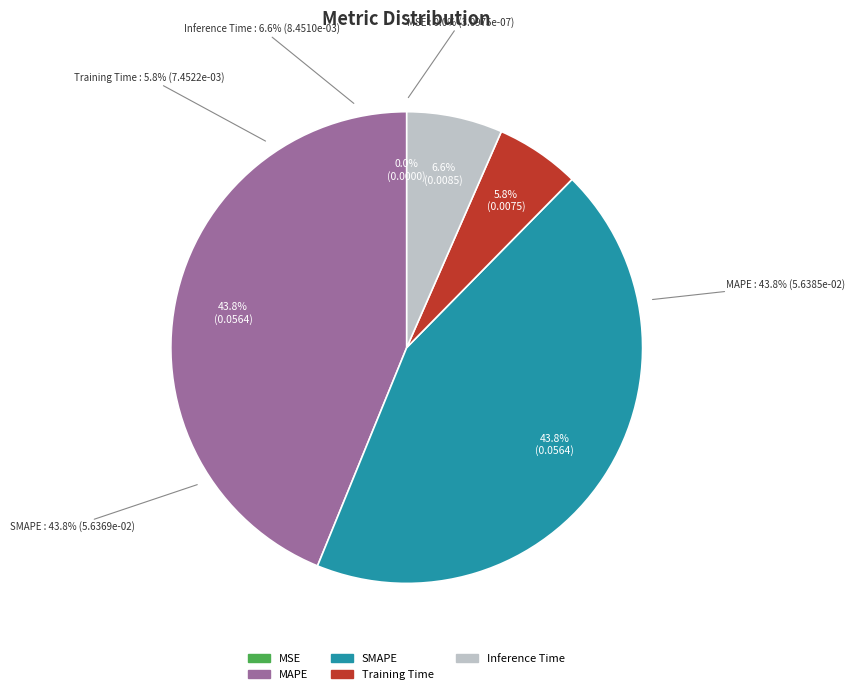

How many slices are in this pie chart?

5